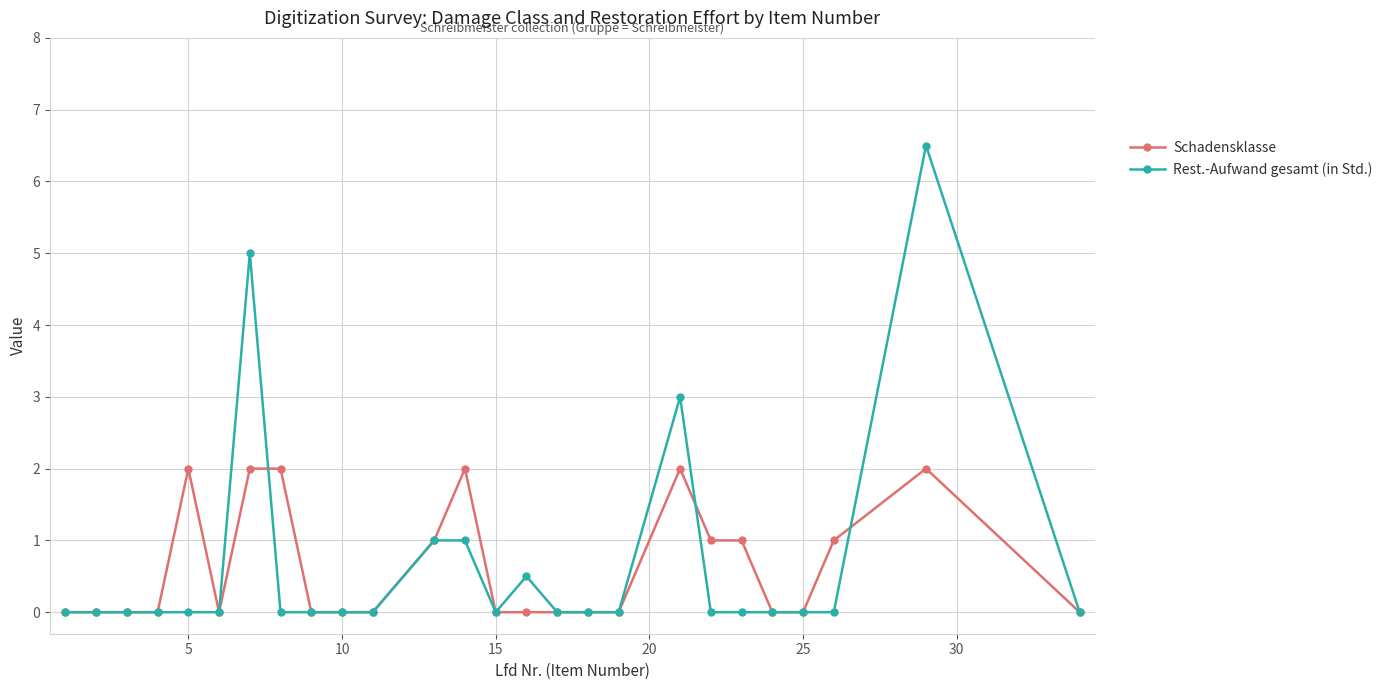

True or false: Rest.-Aufwand gesamt (in Std.) has more than 1 points higher than both neighbors.

True